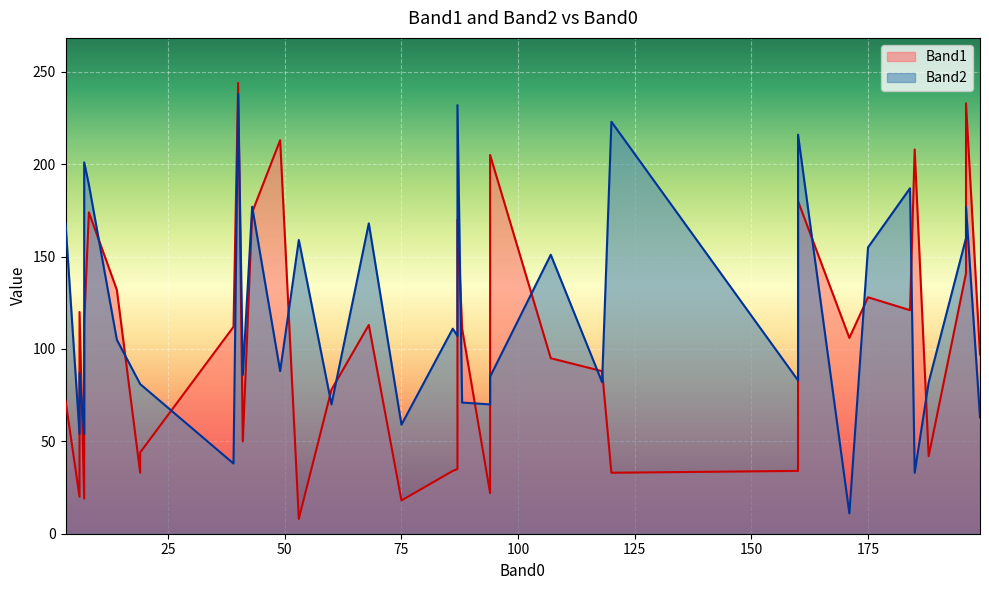

True or false: Band1 and Band2 cross at least once.

True